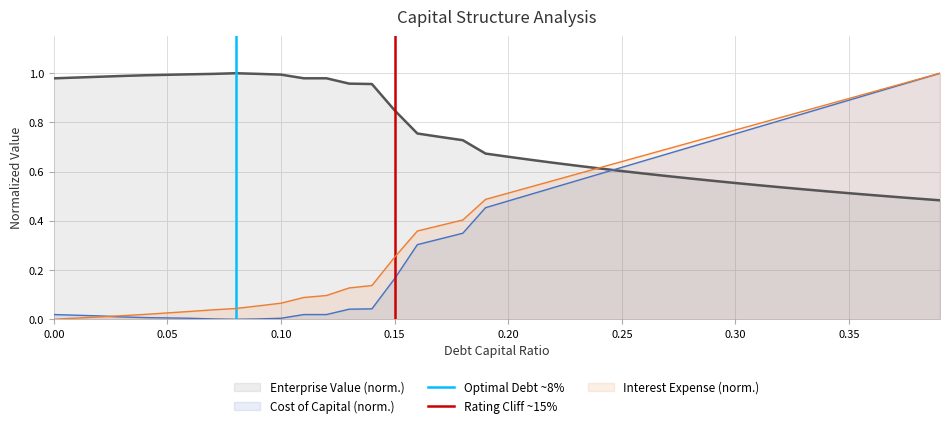

How many times do Cost of Capital (norm.) and Enterprise Value (norm.) cross each other?

1